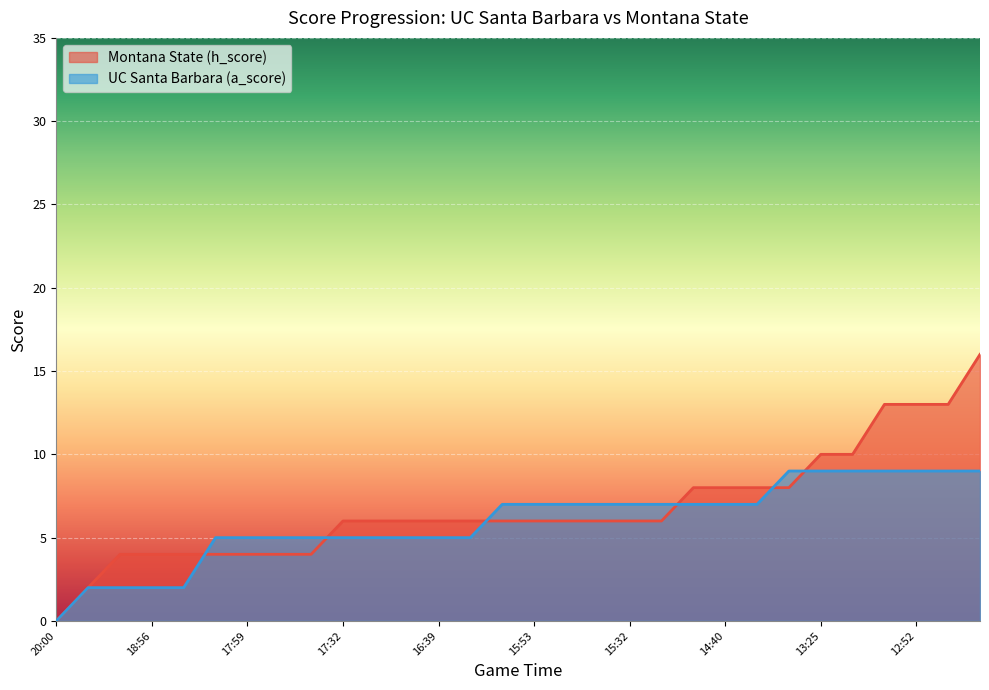

True or false: Montana State (h_score) has more than 1 points higher than both neighbors.

False